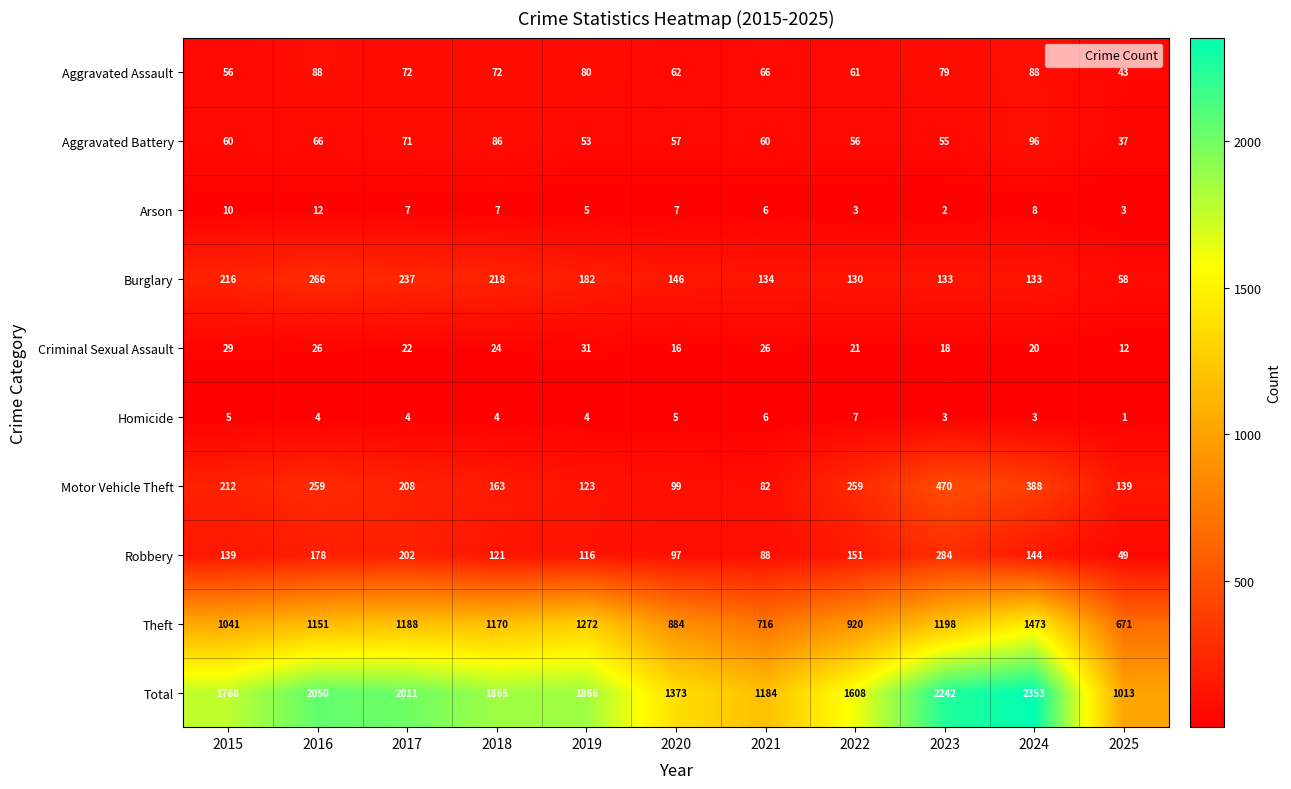

Which series has the largest total across all categories?

Total